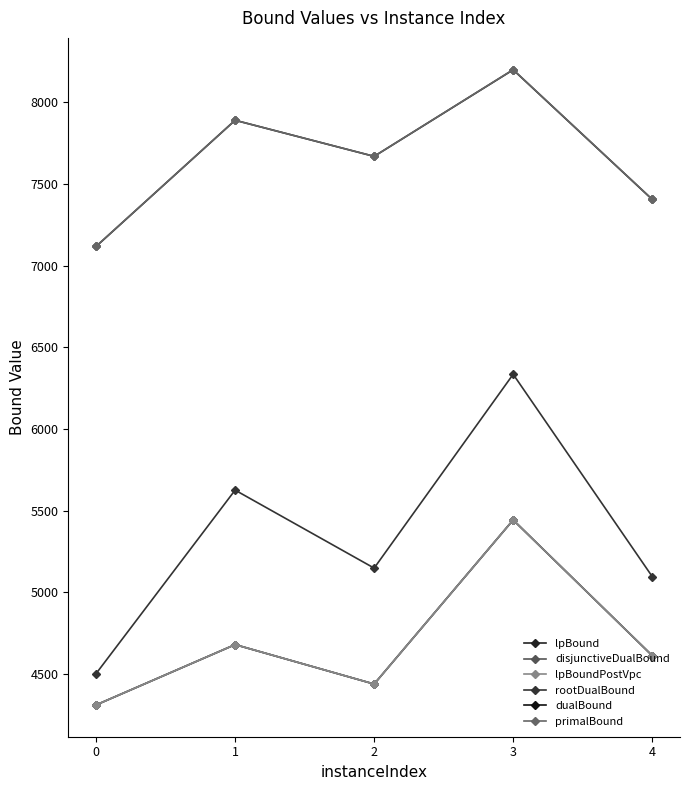

At how many categories does at least one series exceed 7969?

1